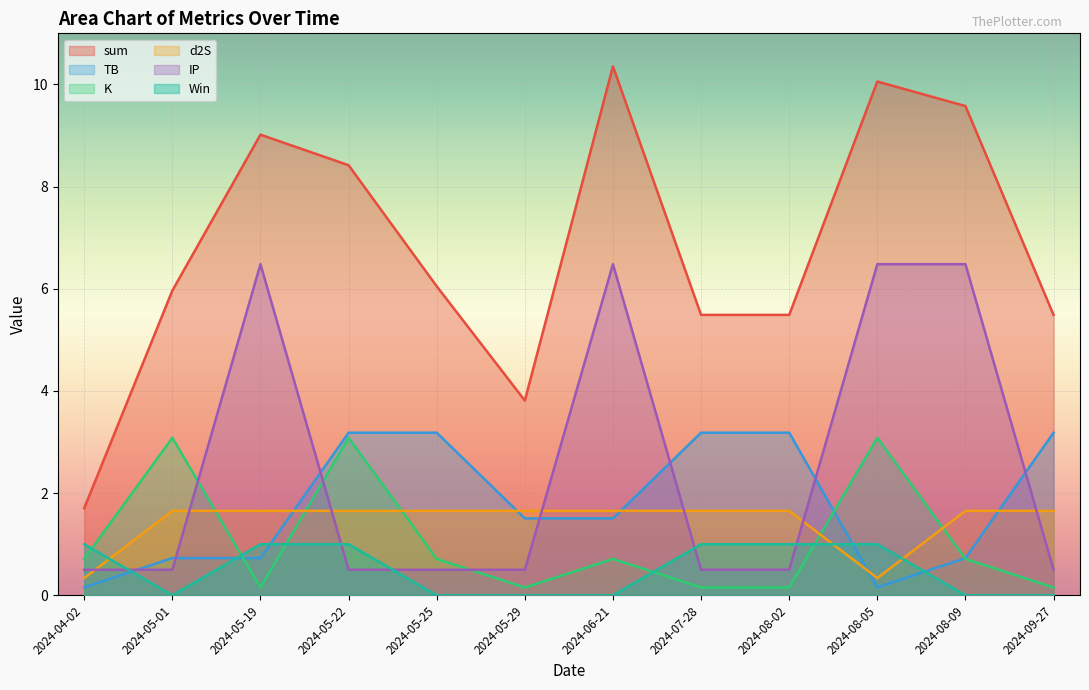

How many values in the TB series exceed 1?

7